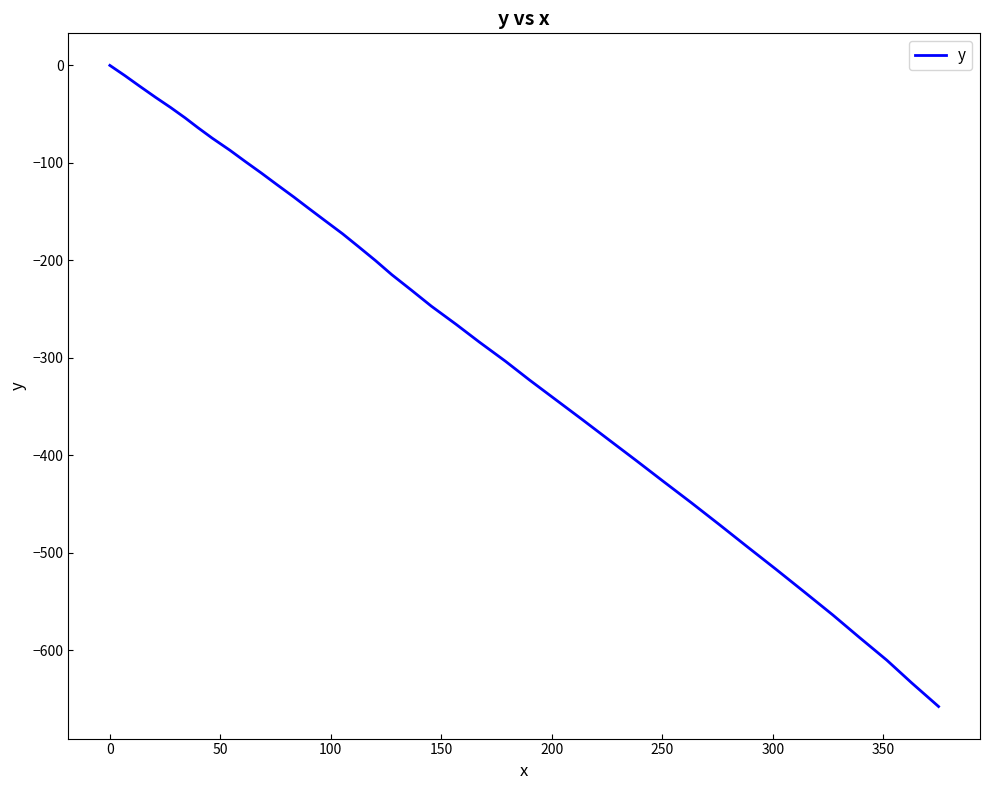

What is the minimum value shown in the chart?

-657.6